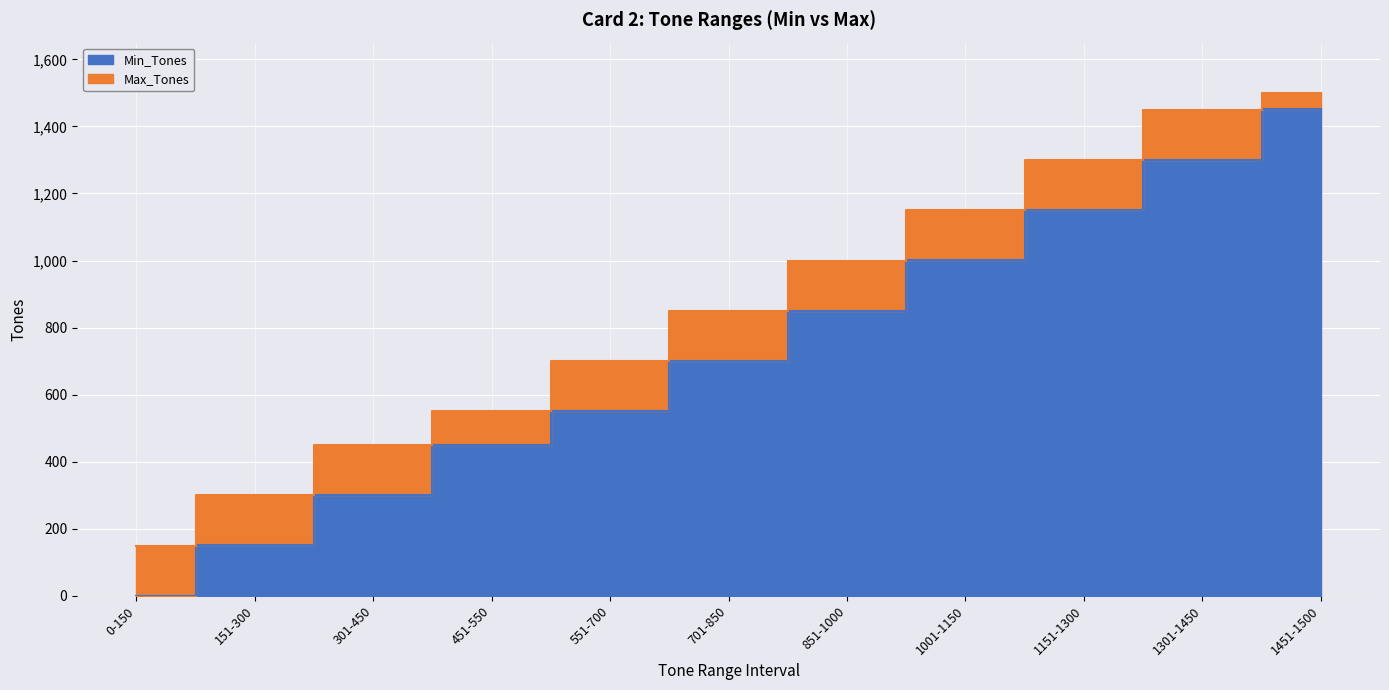

How many data points in Min_Tones are less than 701?

5